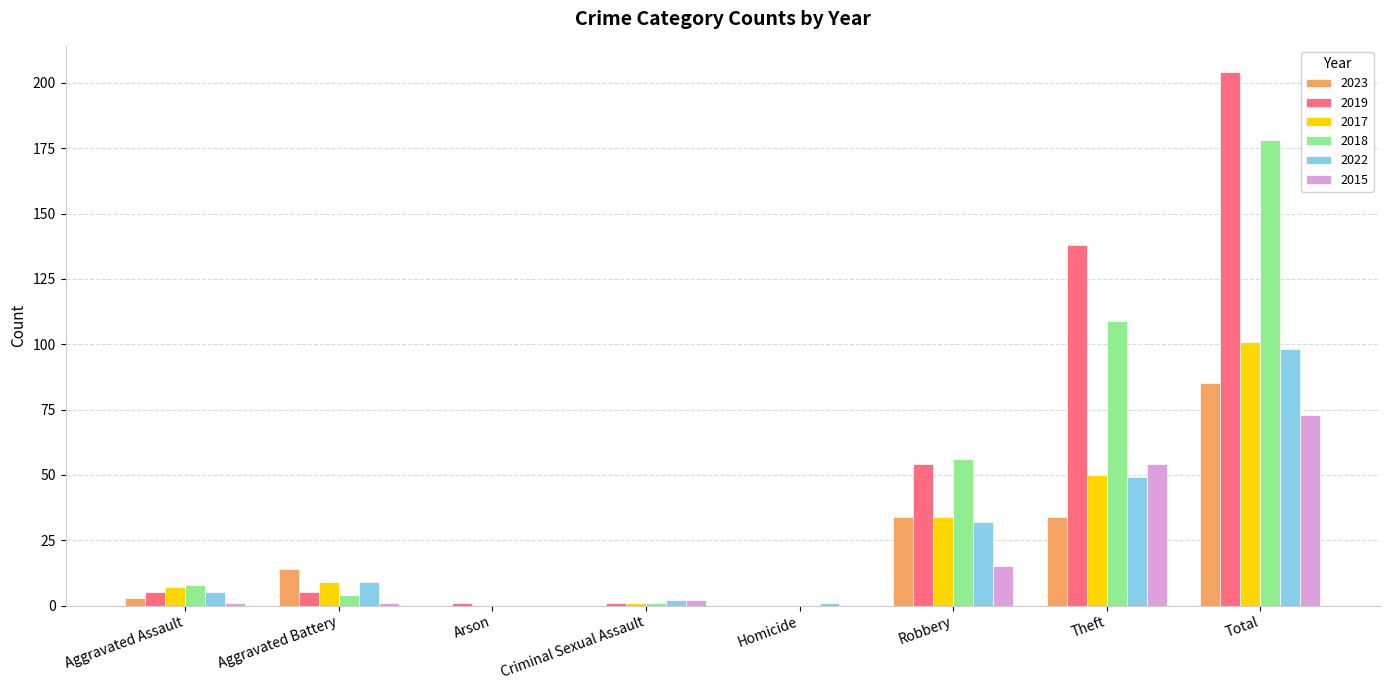

Which category has the highest value in the 2023 series?

Total